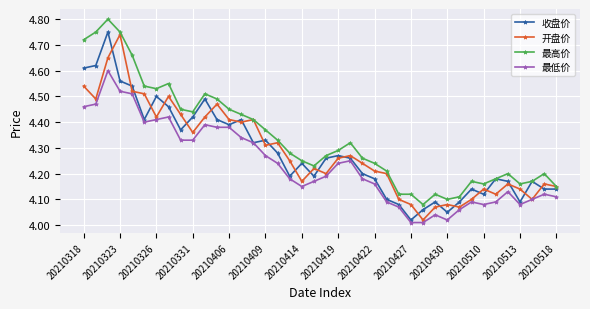

Which series has the largest total across all categories?

最高价